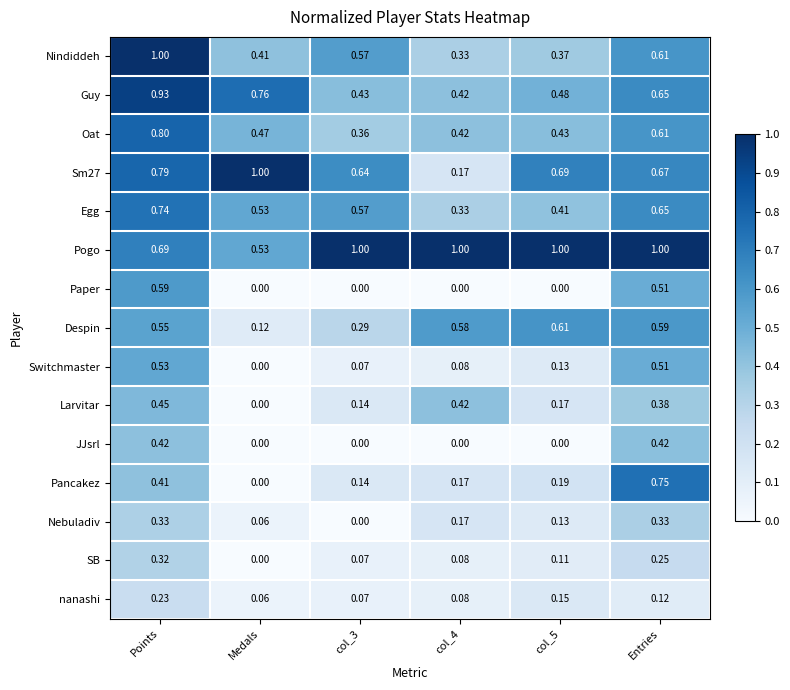

How many data points in JJsrl are above 0?

2